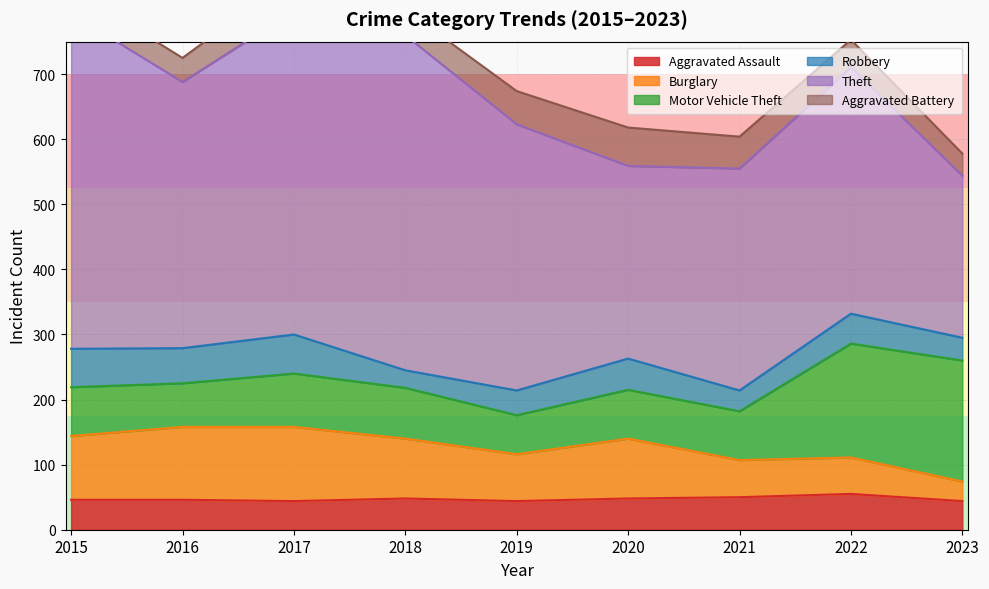

The Motor Vehicle Theft series shows 75 at 2020. True or false?

True